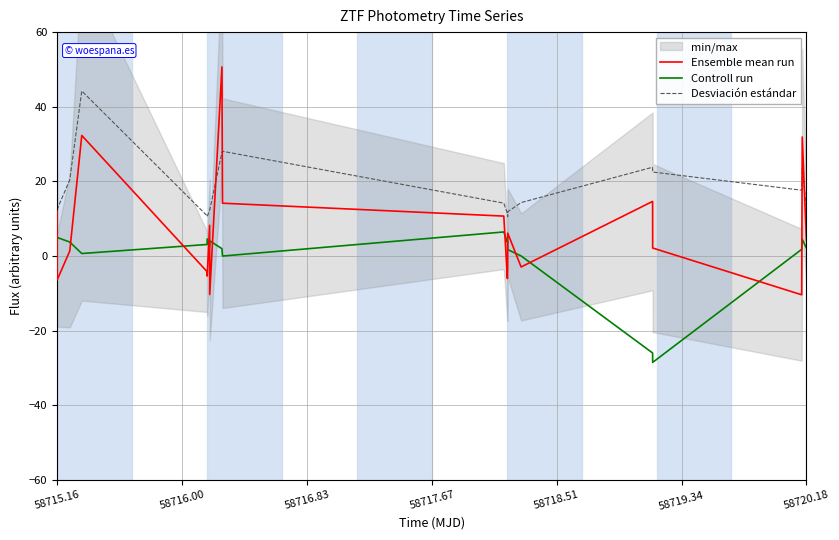

What is the maximum value for Ensemble mean run?

50.7